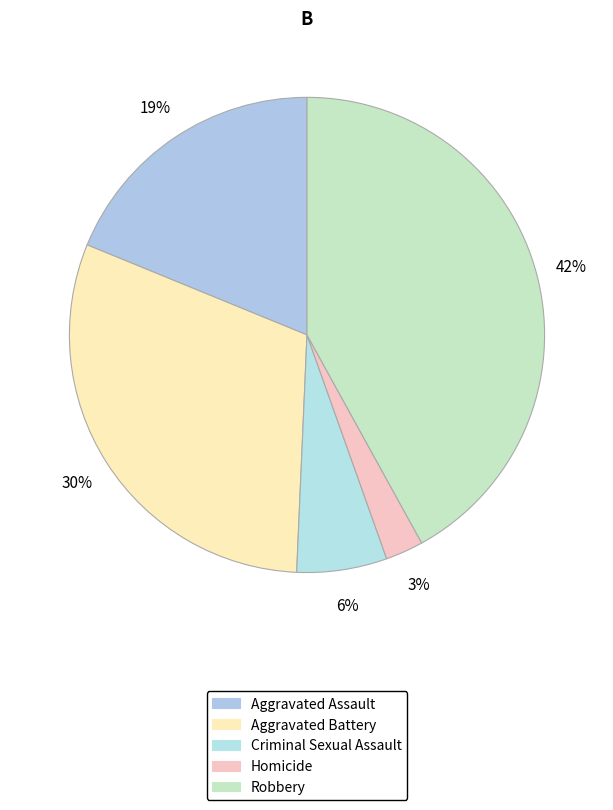

To the nearest percent, what percentage of the pie is Aggravated Battery?

30%